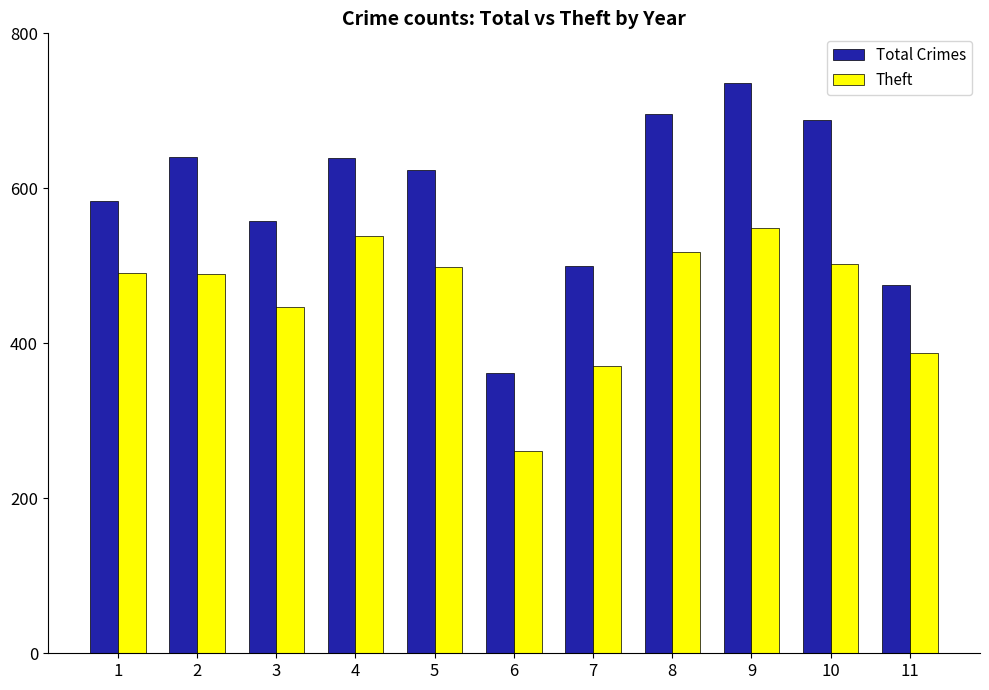

Read the Theft value at 8.

518